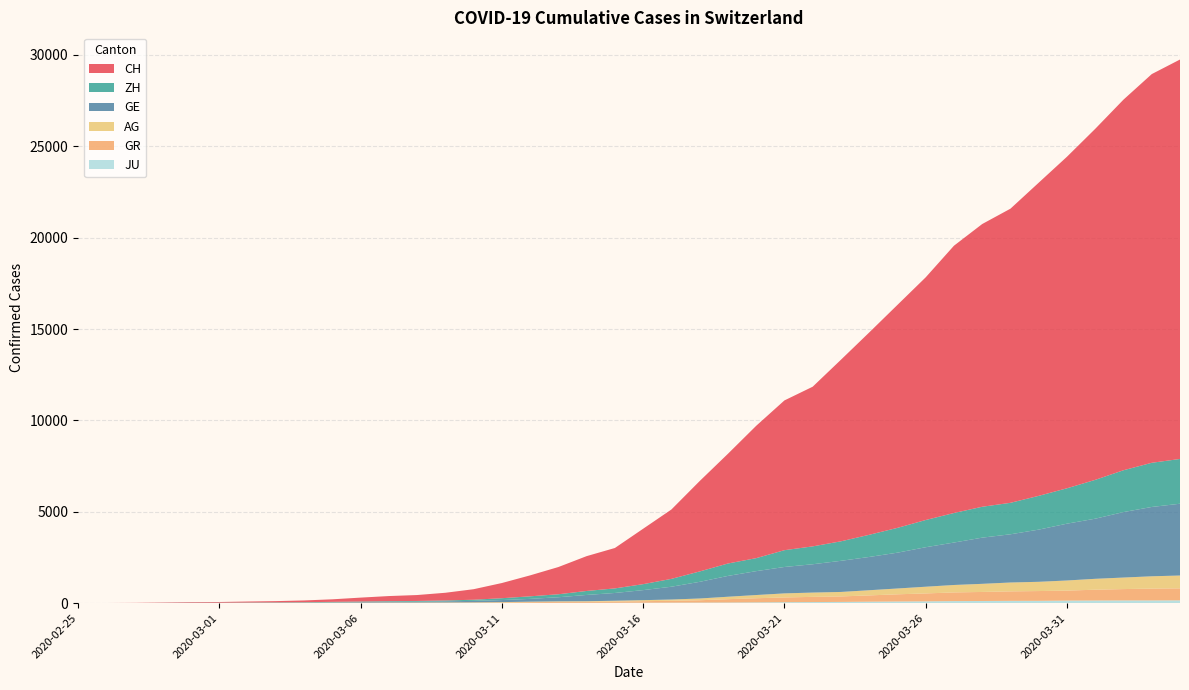

Reading left to right, list all the values displayed in this chart.

CH: 0	5	9	19	31	37	53	68	95	139	214	277	324	421	576	831	1146	1490	1905	2211	3032	3796	4945	6002	7240	8194	8736	9935	11069	12200	13278	14625	15470	16094	17135	18141	19207	20278	21267	21855
GE: 0	1	1	4	8	9	10	13	15	20	29	42	44	59	79	112	153	224	343	425	549	701	911	1139	1307	1445	1549	1703	1820	1960	2161	2322	2527	2638	2855	3109	3289	3582	3793	3928
AG: 0	1	1	1	3	4	7	7	10	11	12	14	14	15	18	20	27	30	33	43	56	69	96	134	175	223	235	245	283	318	367	407	444	485	506	554	596	631	673	702
GR: 0	2	2	6	6	6	9	9	12	14	16	17	18	18	22	31	43	53	56	71	84	101	128	182	226	258	284	300	343	393	433	474	495	519	535	547	592	622	649	657
ZH: 0	0	2	2	6	7	10	13	15	23	29	34	40	49	62	101	140	163	218	250	326	429	568	679	711	919	978	1067	1213	1357	1489	1616	1690	1722	1848	1936	2125	2289	2417	2450
JU: 0	0	1	1	1	1	1	2	2	4	4	5	5	7	7	7	12	17	18	19	25	29	32	36	44	54	61	69	82	92	100	114	119	127	128	140	145	149	149	154